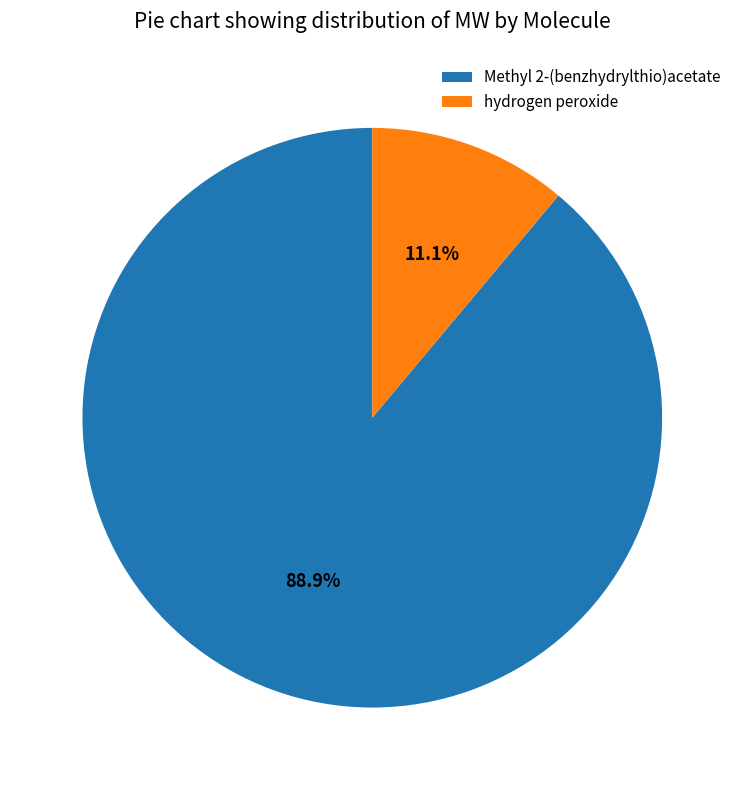

Is it true that Methyl 2-(benzhydrylthio)acetate is 89% of the pie?

True